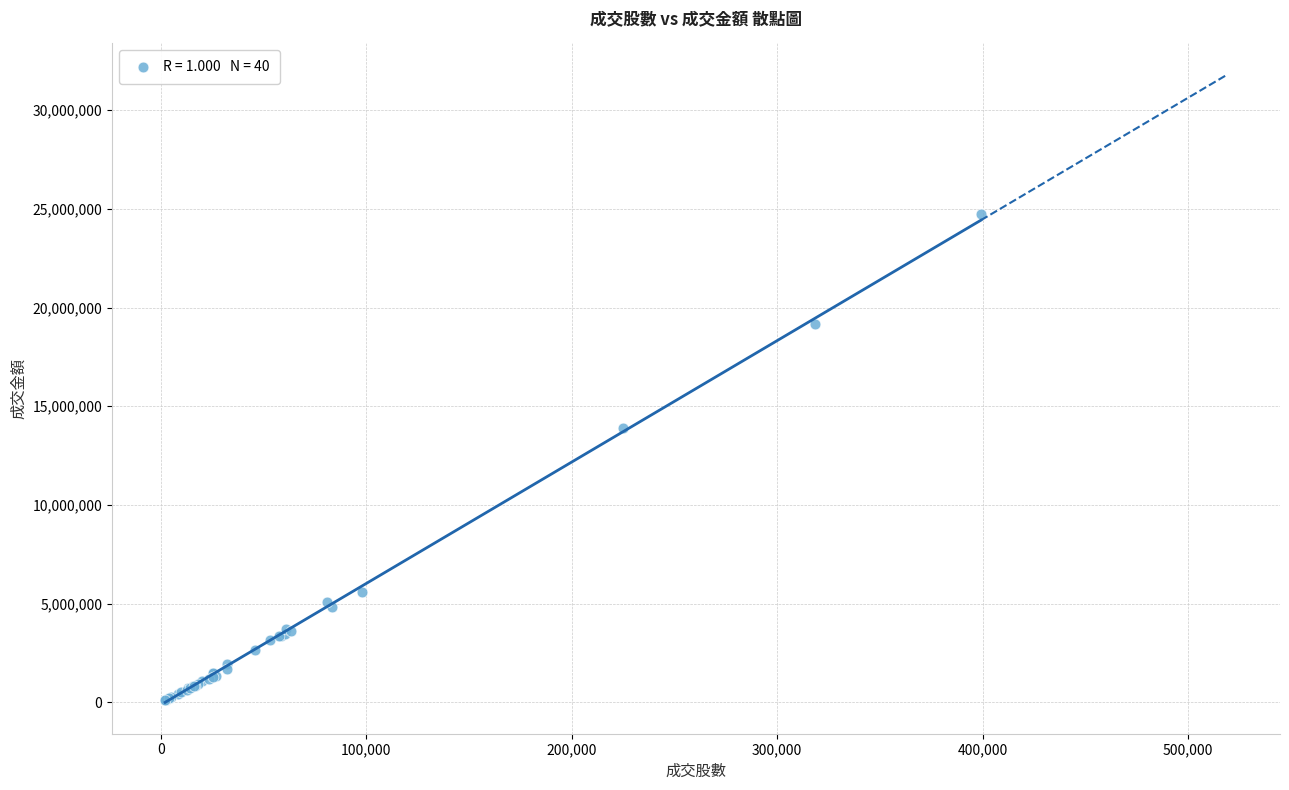

What Y value in the scatter plot is closest to 12410758?

13899828